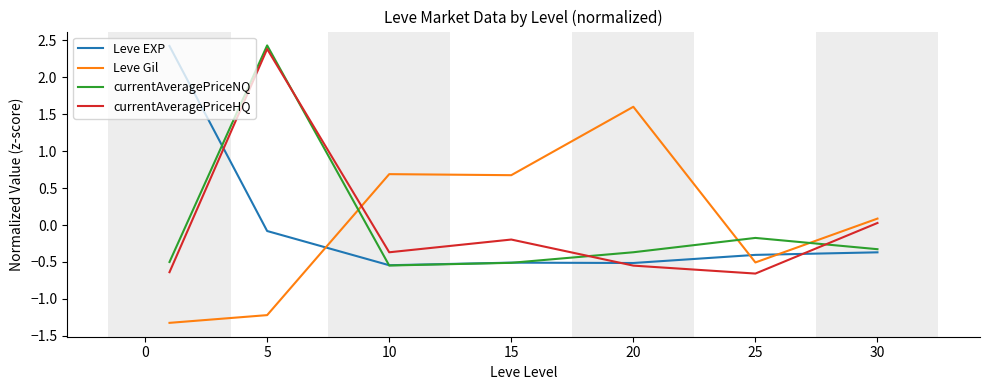

True or false: currentAveragePriceNQ and currentAveragePriceHQ cross at least once.

True